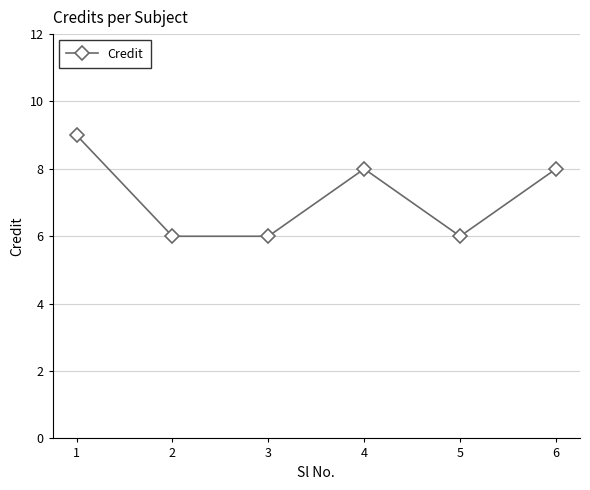

What is the approximate value at 3?

6